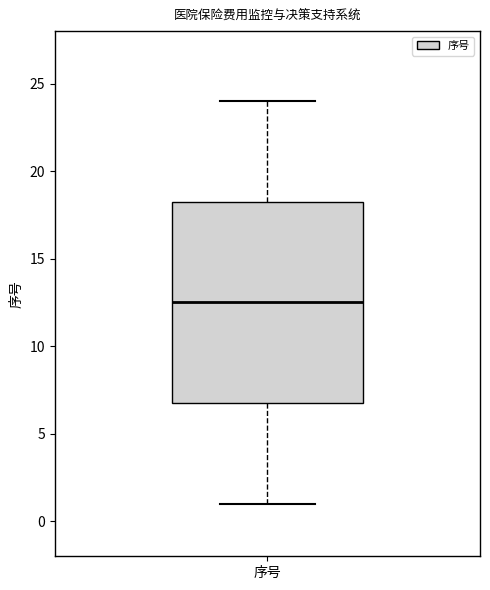

Where does the lower whisker of the box for 序号 end on the y-axis? The values are not printed on the chart, so give them approximately, as read against the axis.

1.0